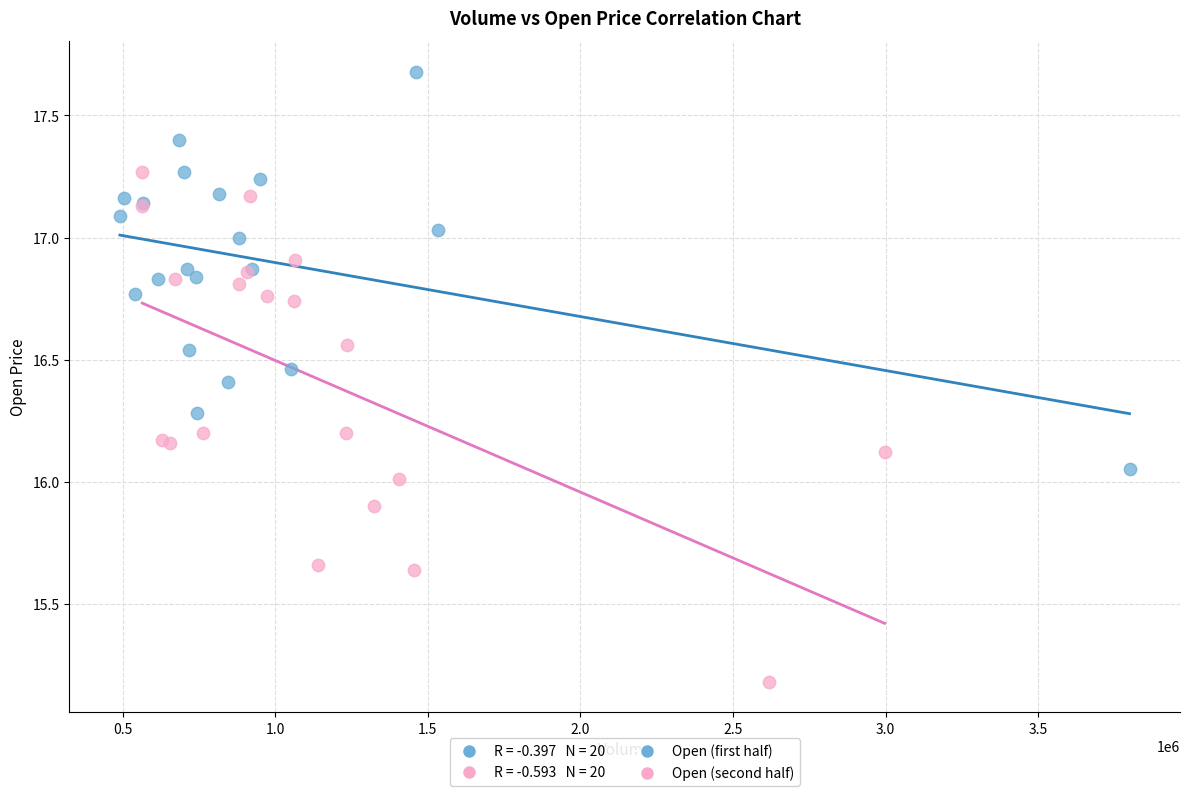

Which series has the largest Y range (max minus min)?

Open (second half)